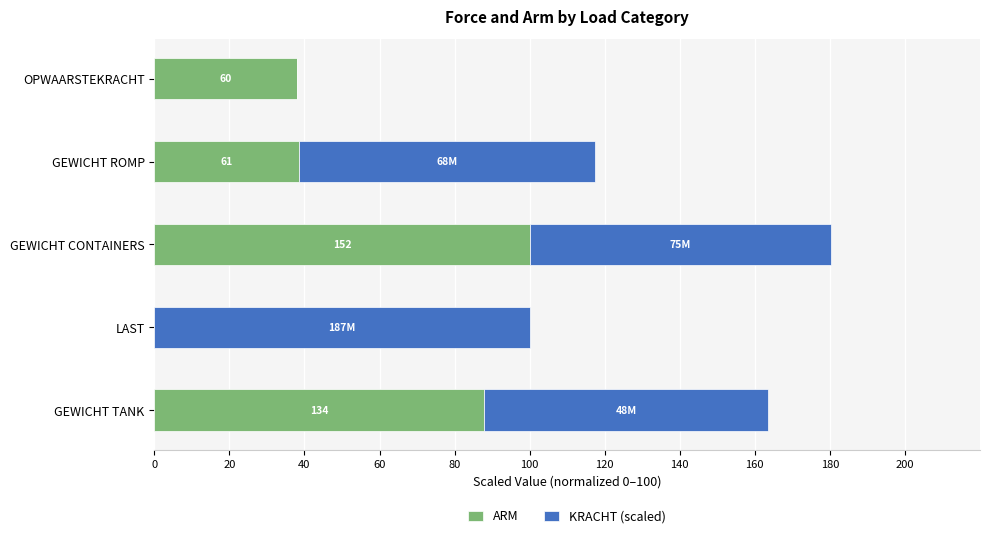

At which label does ARM reach its peak?

GEWICHT CONTAINERS